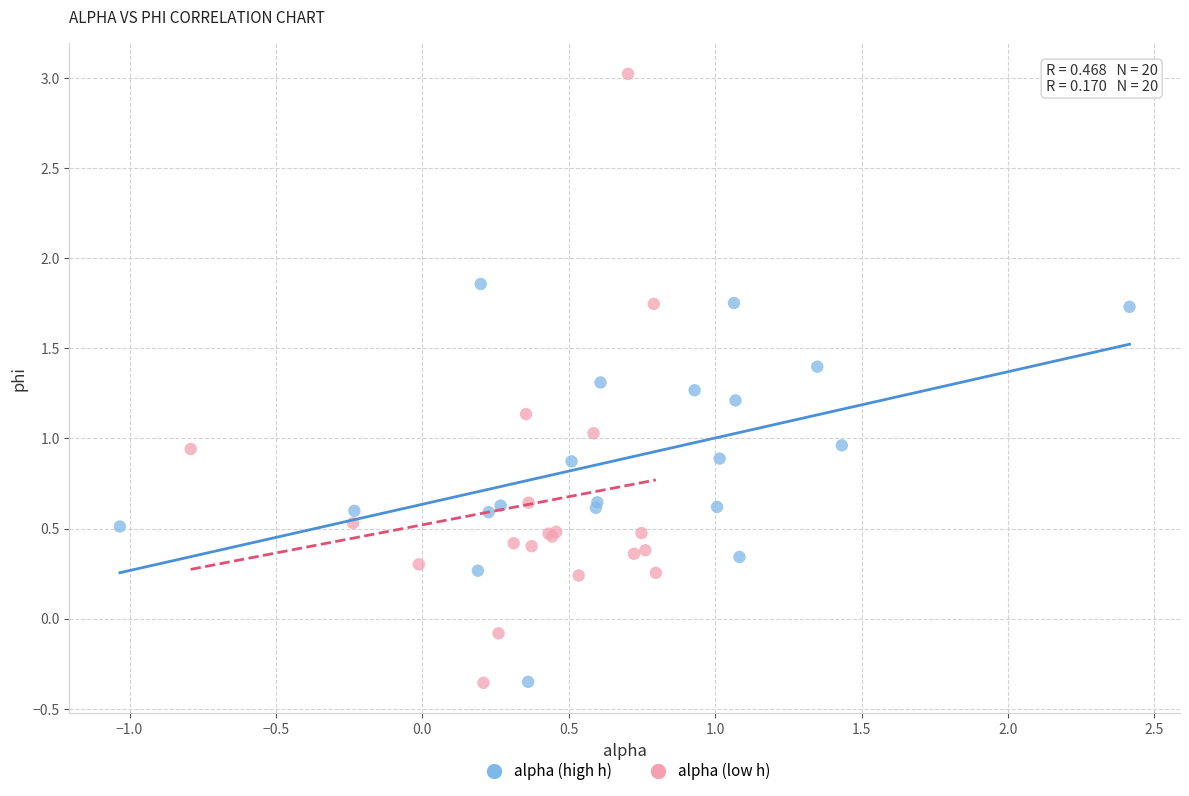

Which series reaches the maximum Y coordinate?

alpha (low h)